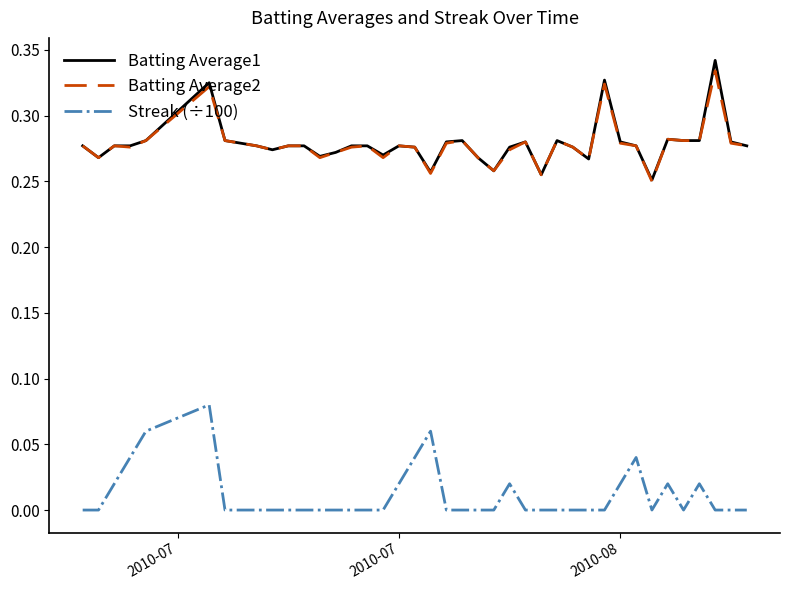

True or false: Batting Average2 and Streak (÷100) intersect in this chart.

False